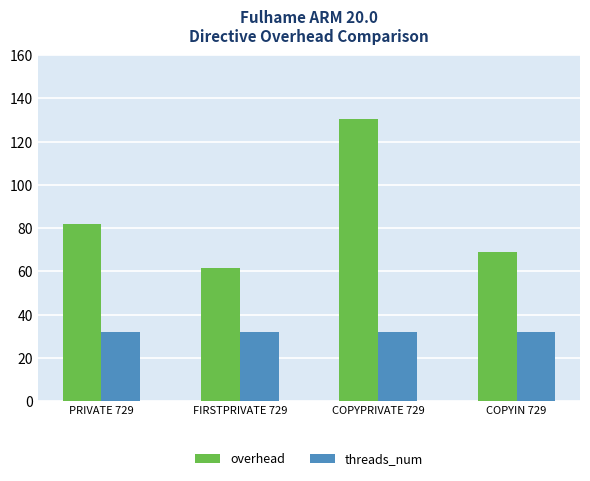

Which series has the largest range (max minus min)?

overhead